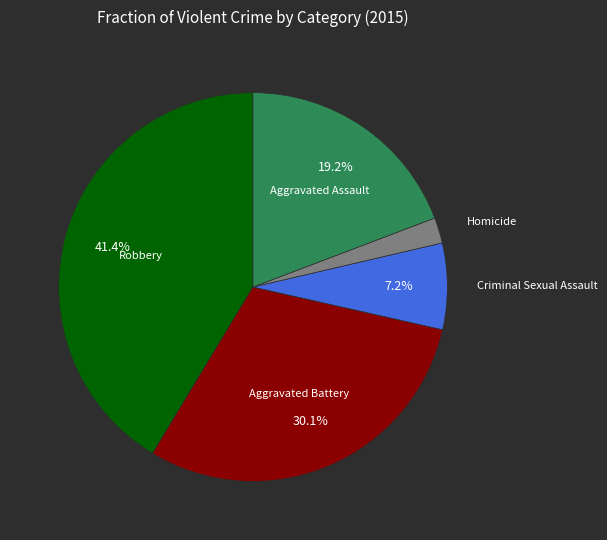

Does Criminal Sexual Assault account for over 50% of the chart?

No